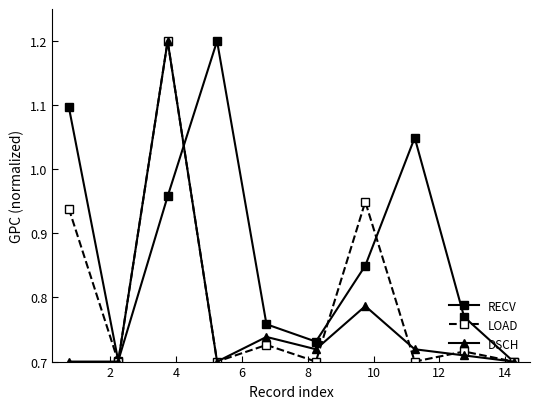

What is the maximum value for DSCH?

1.2